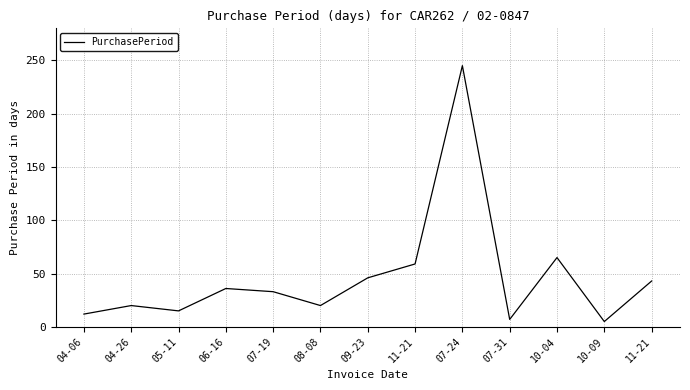

What is the maximum value shown in the chart?

245